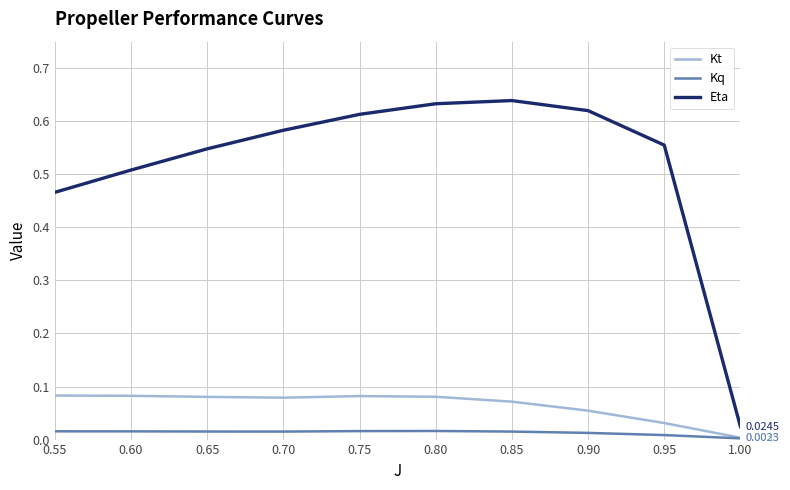

Is the value of Eta at 0.65 greater than the value of Kt at 0.60?

Yes